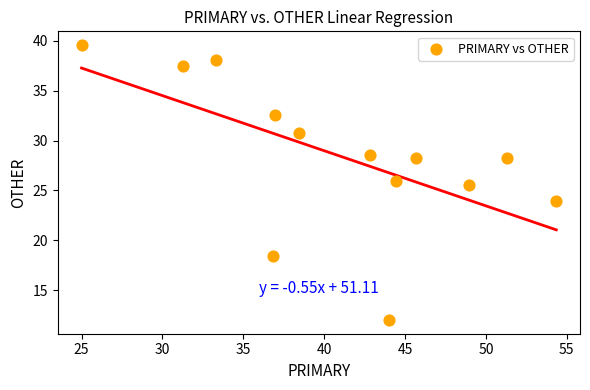

What is the range of X values (max minus min)?

29.3